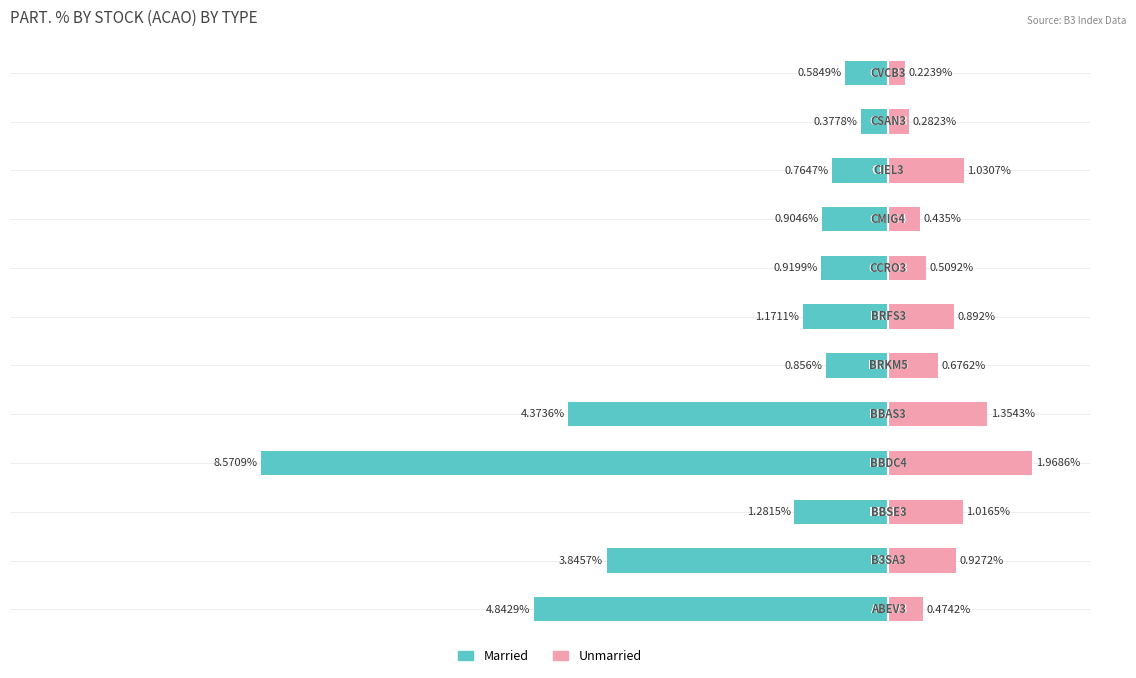

At how many categories does at least one series exceed -7?

12